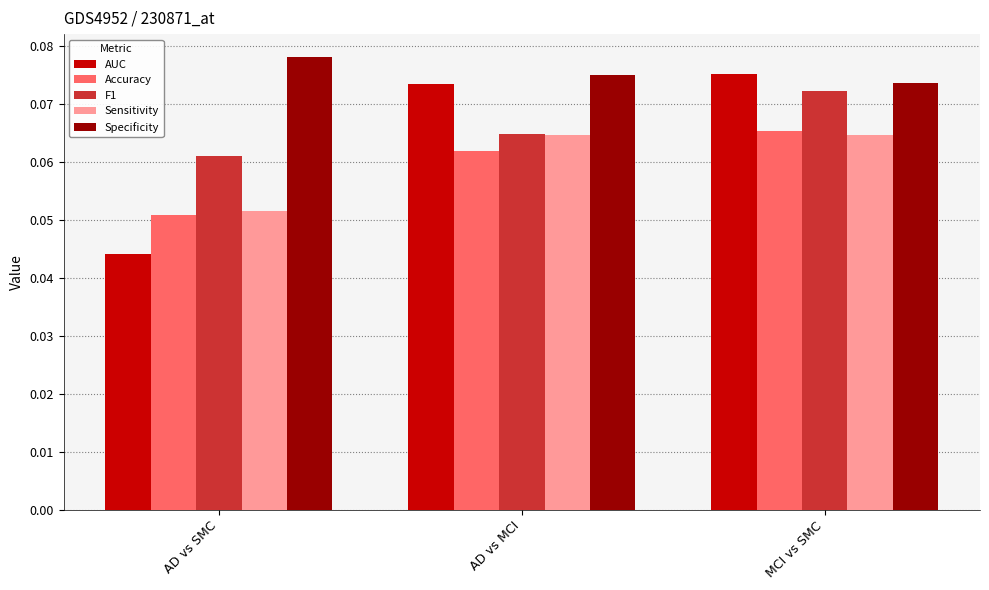

The F1 series shows 0.0 at MCI vs SMC. True or false?

False